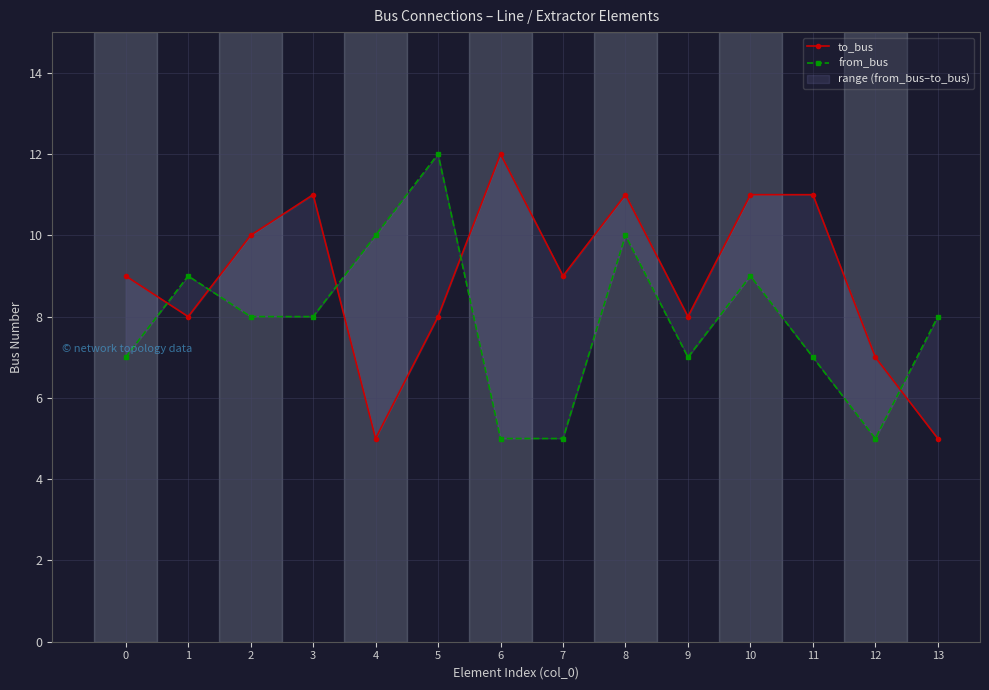

What is the sum of all from_bus values?

110